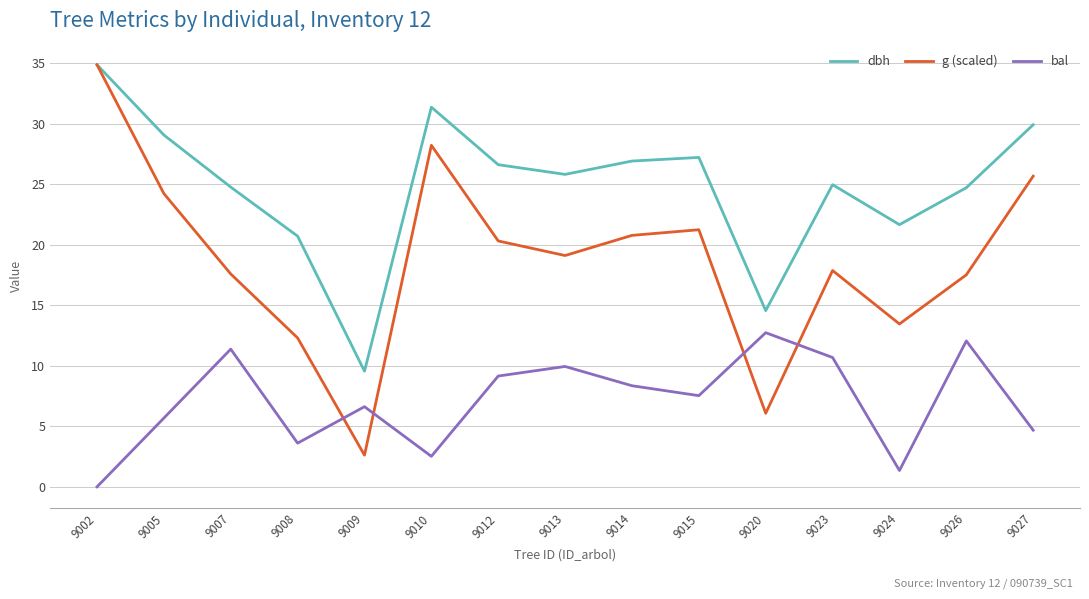

At how many categories does at least one series exceed 1?

15